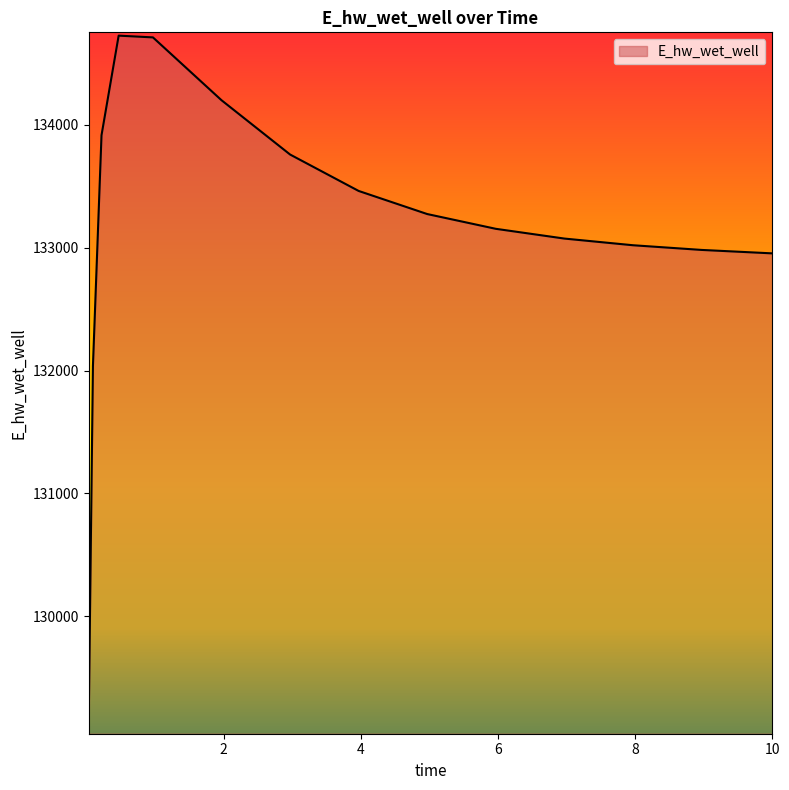

What is the maximum value shown in the chart?

134727.3